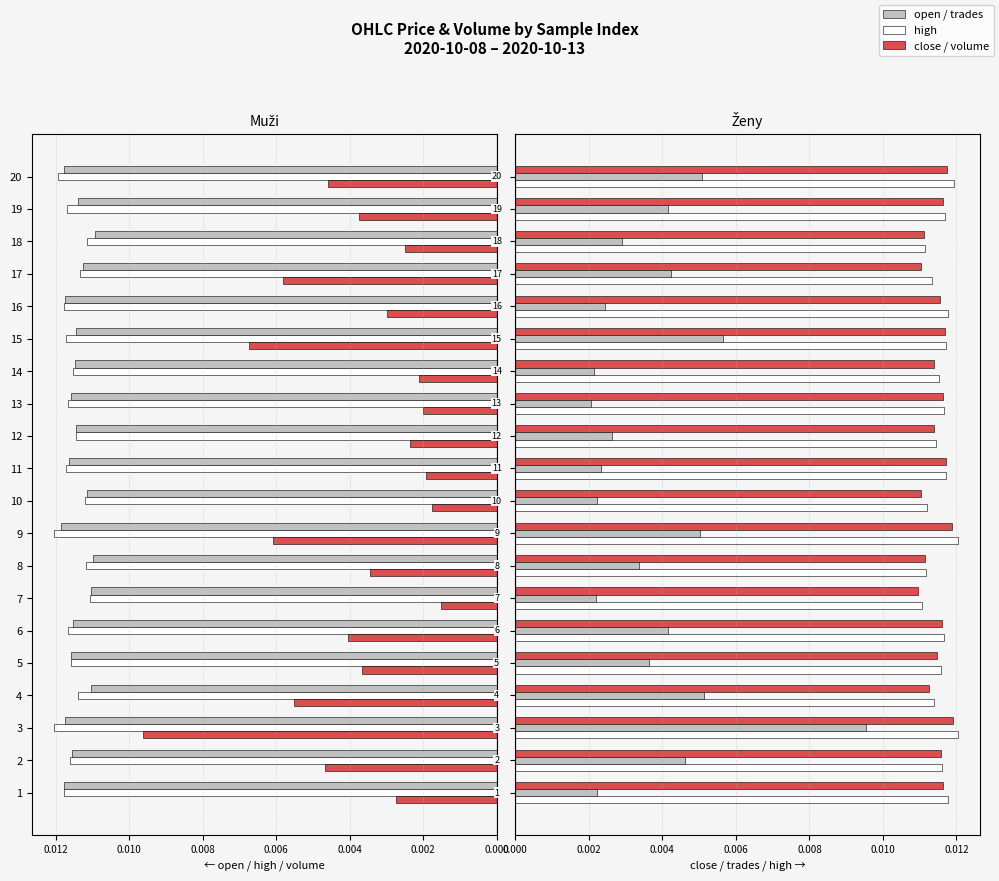

Which series has the largest range (max minus min)?

volume (scaled)